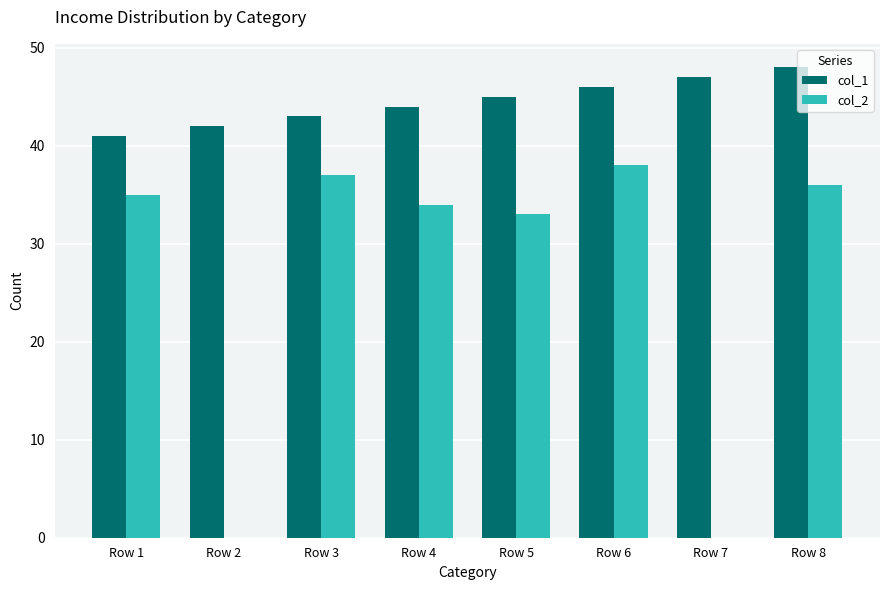

Is the value of col_2 at Row 1 greater than the value of col_1 at Row 6?

No